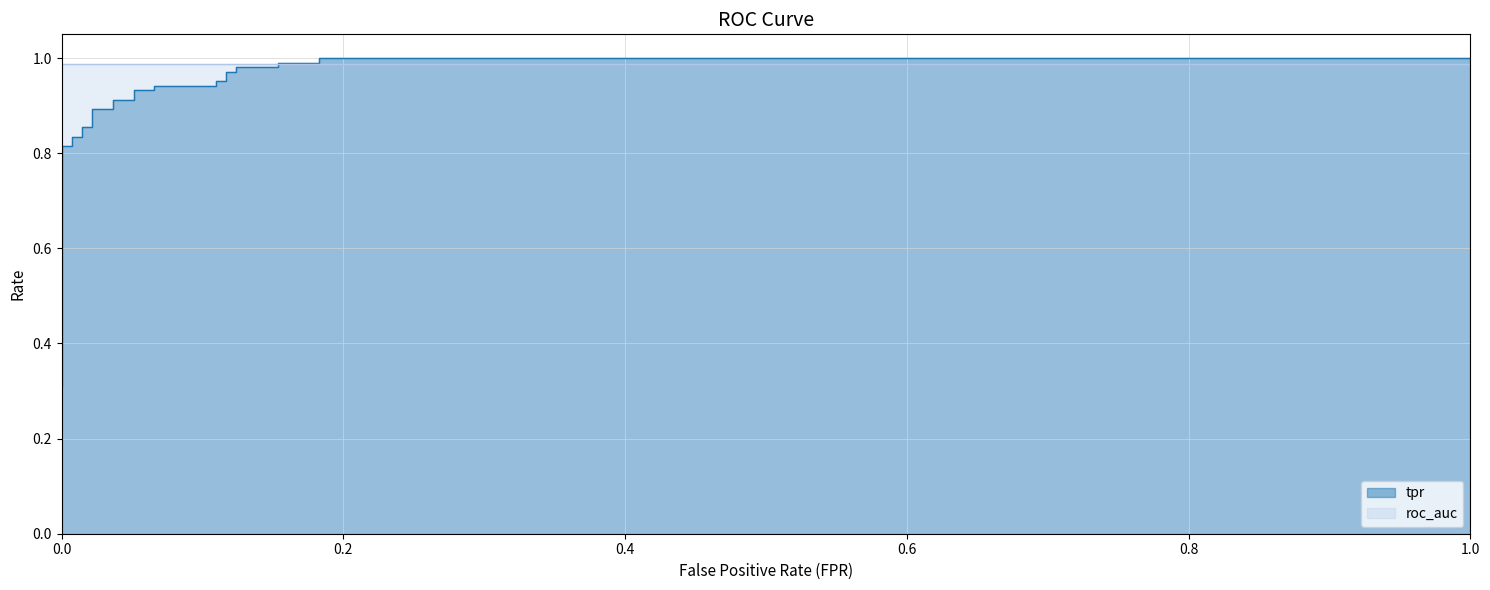

The value at 18 is 0.5. True or false?

False